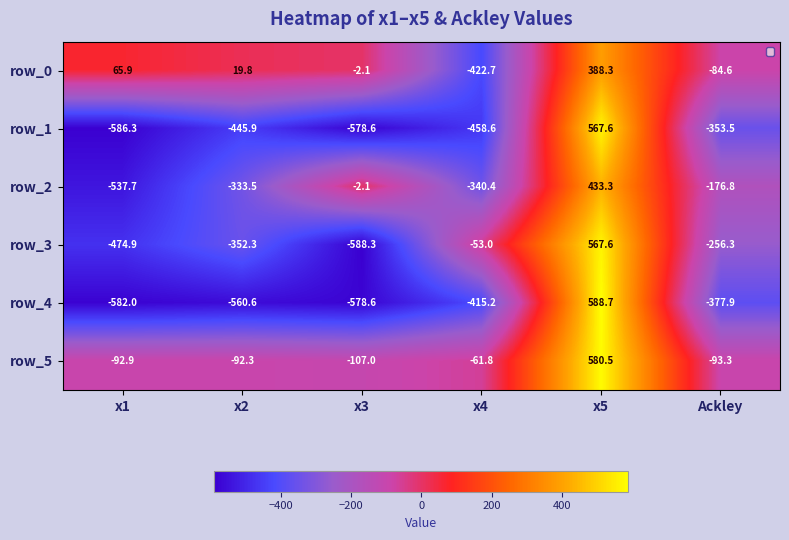

At which label does row_1 reach its peak?

x5